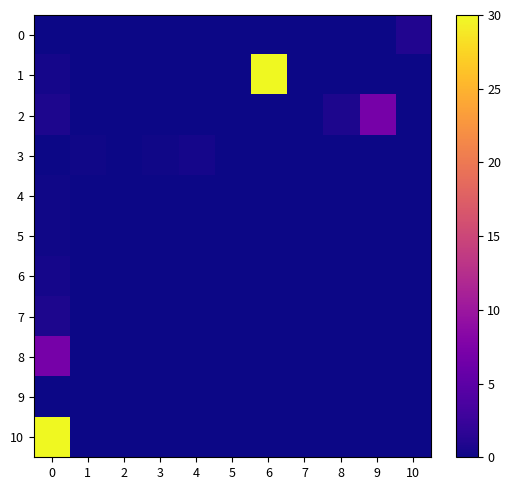

Rank the series at 6 from lowest to highest value.

0, 2, 3, 4, 5, 6, 7, 8, 9, 10, 1